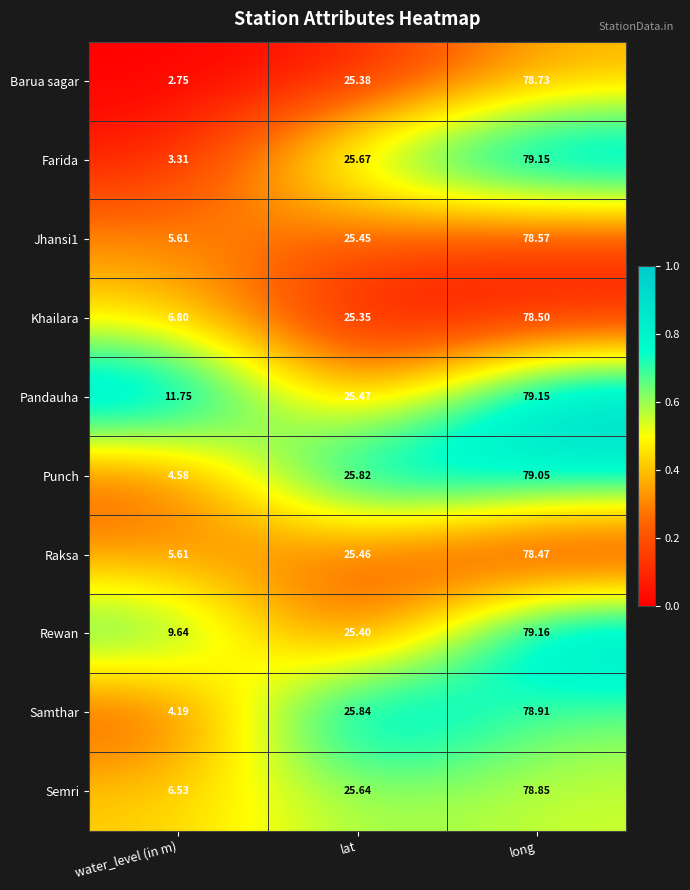

Which series has the largest range (max minus min)?

Barua sagar